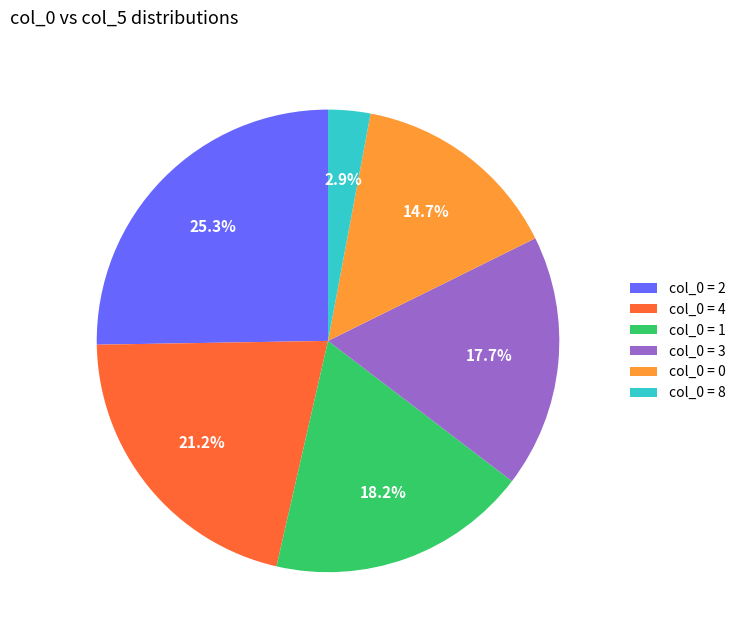

Is the sum of col_0 = 4 and col_0 = 2 greater than half?

No